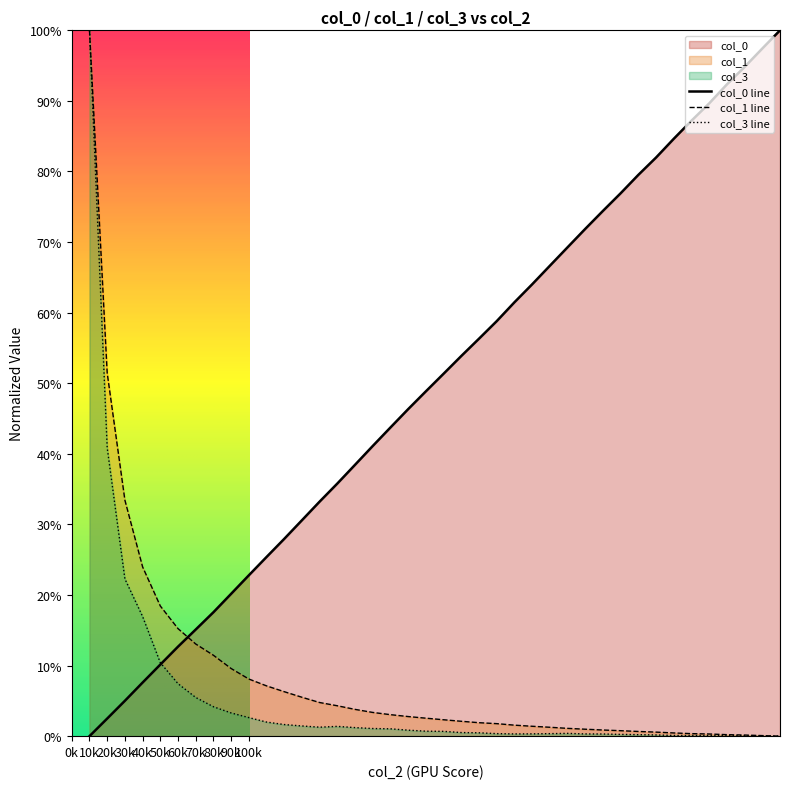

Does the chart display data point markers on the line(s)?

No